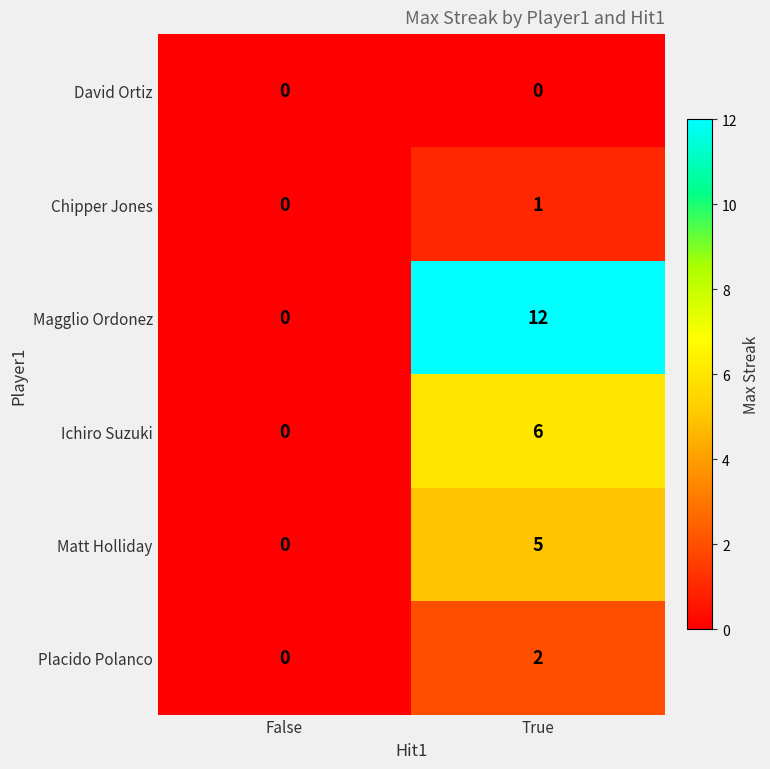

At which label is Placido Polanco closest to 1?

False